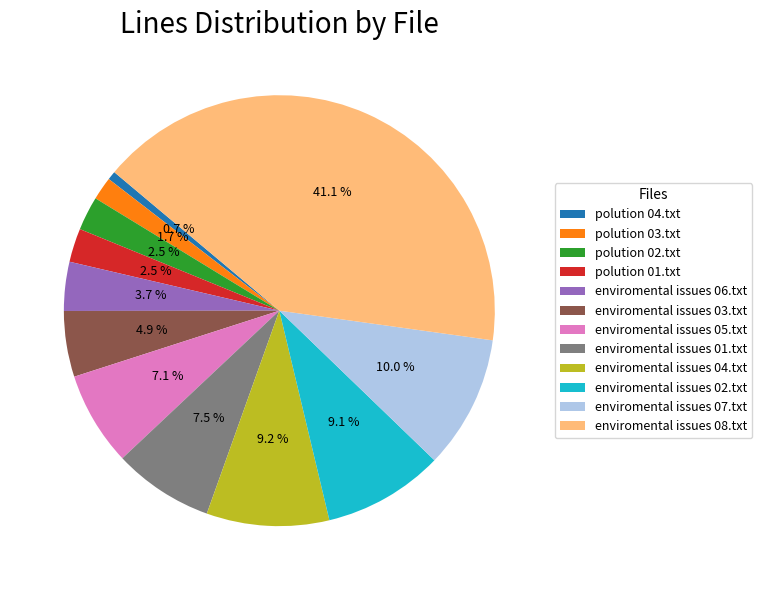

Count the number of slices in the pie.

12